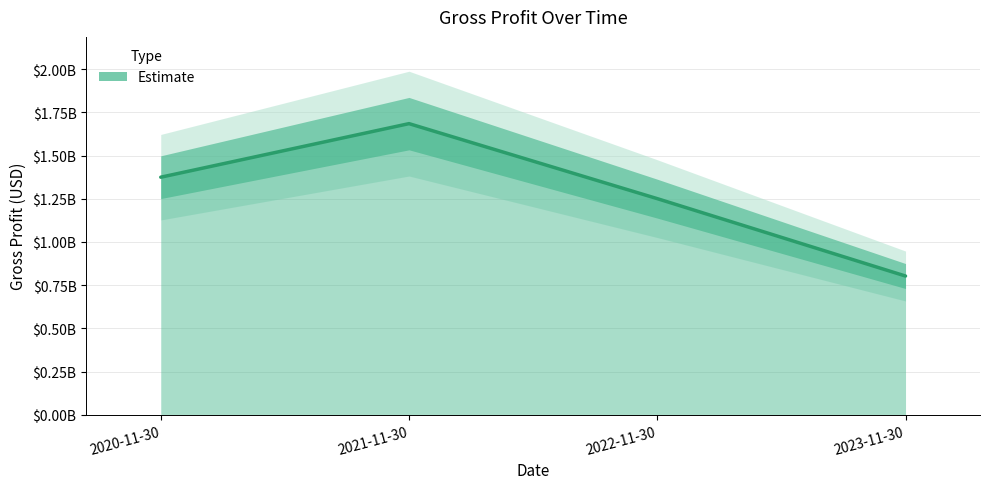

How many lines are shown in the chart?

1